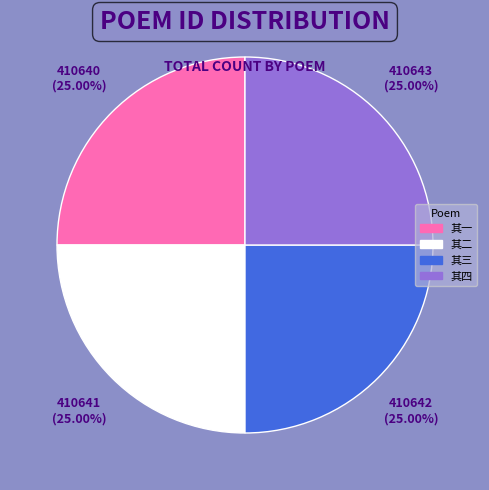

Does any single category account for the majority?

No